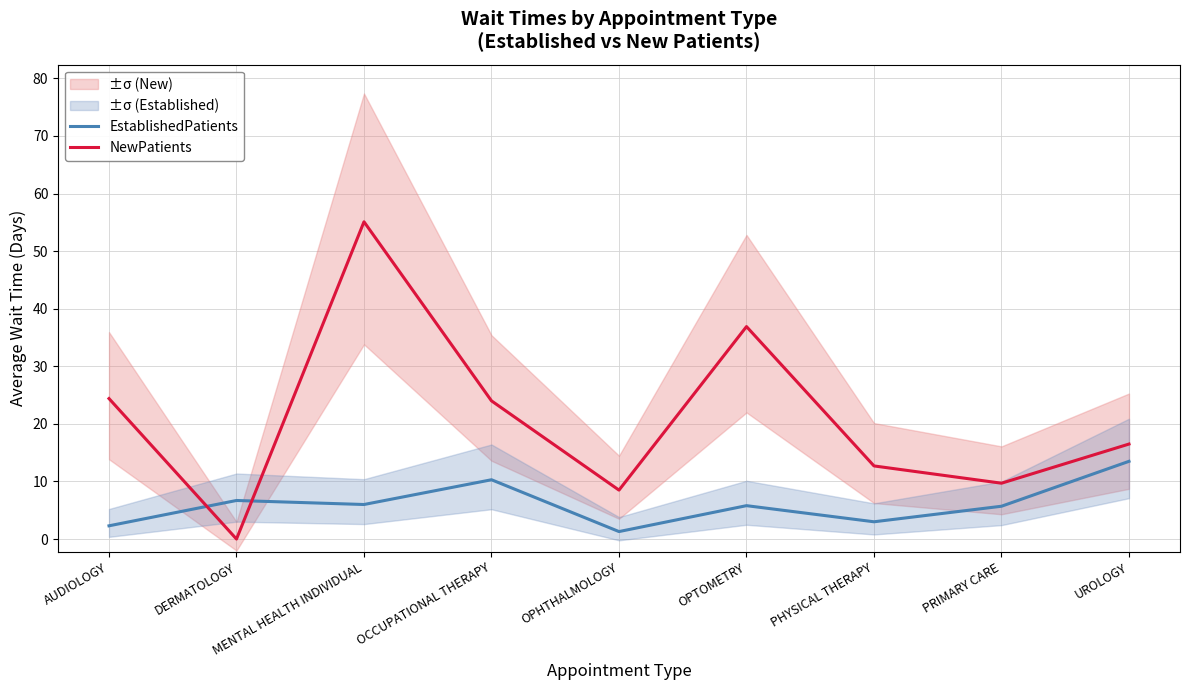

True or false: EstablishedPatients has more than 0 points higher than both neighbors.

True